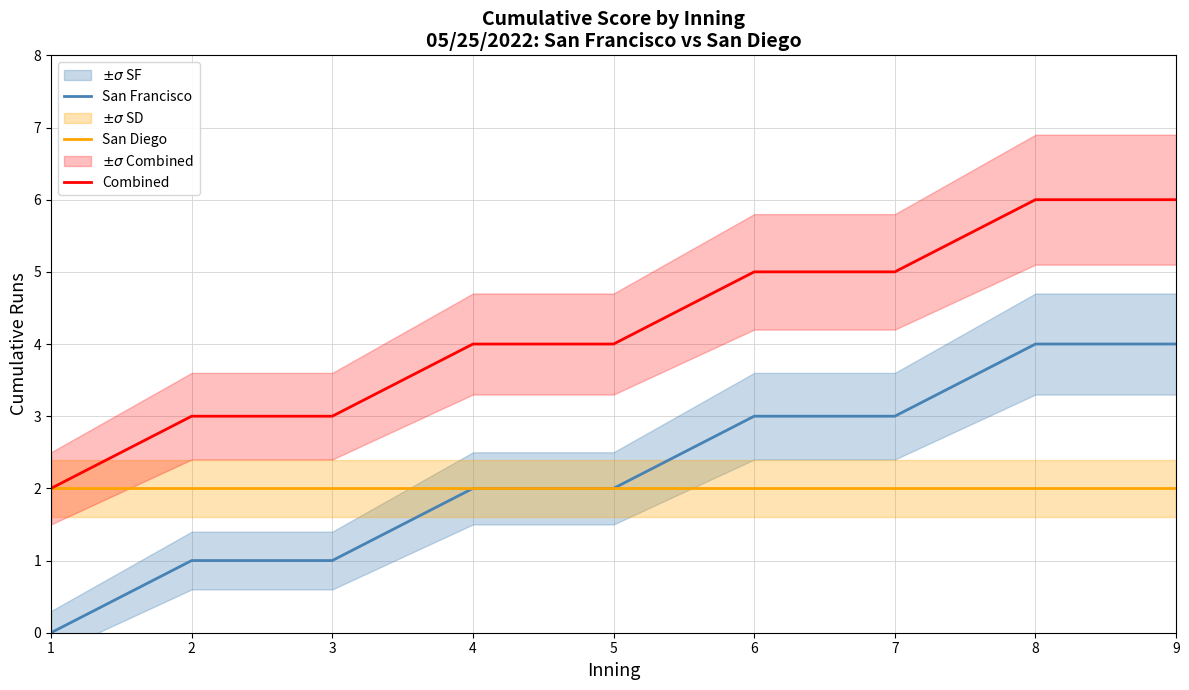

What is the spread (max minus min) of values at 5?

2